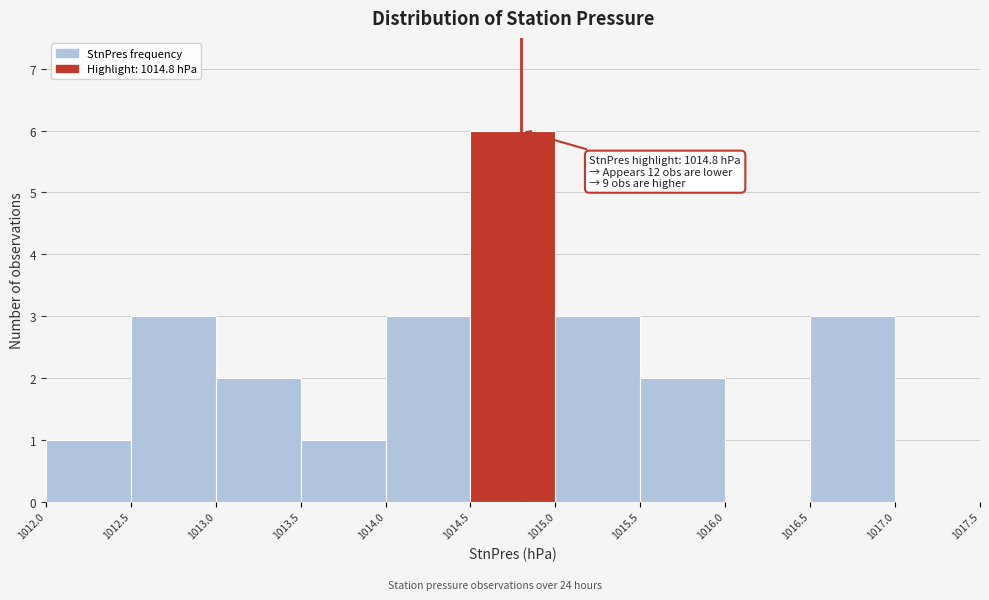

Which range on the x-axis has the tallest bar?

1014.5 to 1015.0